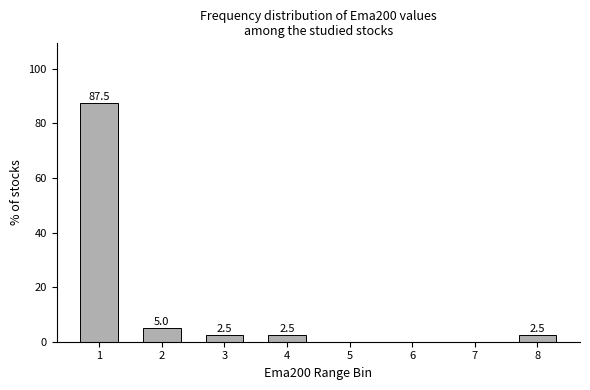

Reading left to right, extract all data points from this chart.

1=87.5	2=5.0	3=2.5	4=2.5	5=0.0	6=0.0	7=0.0	8=2.5